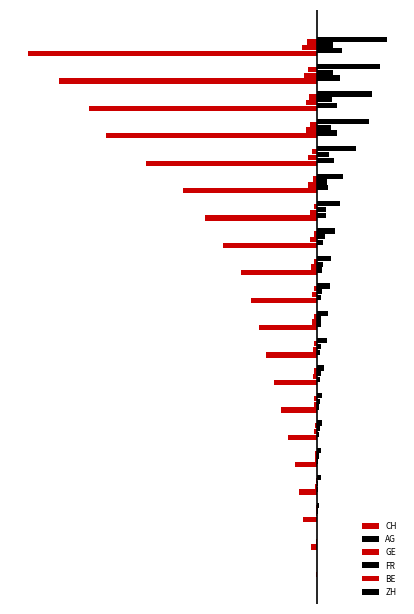

Reading left to right, transcribe all the data shown in this chart.

CH: -3	-38	-84	-107	-136	-178	-218	-258	-309	-353	-399	-462	-571	-682	-813	-1036	-1283	-1386	-1566	-1756
AG: 0	0	3	5	7	10	14	17	18	23	26	28	40	55	65	103	120	125	140	153
GE: 0	-4	-8	-13	-14	-16	-20	-22	-23	-27	-31	-36	-40	-43	-52	-57	-64	-69	-80	-92
FR: 0	2	5	7	13	16	20	22	24	27	32	36	47	56	61	72	84	92	96	100
BE: 0	-1	-4	-8	-9	-14	-17	-17	-17	-17	-17	-17	-17	-19	-25	-29	-39	-49	-53	-59
ZH: 0	2	13	23	23	28	33	45	62	68	80	87	110	141	161	237	316	337	381	423